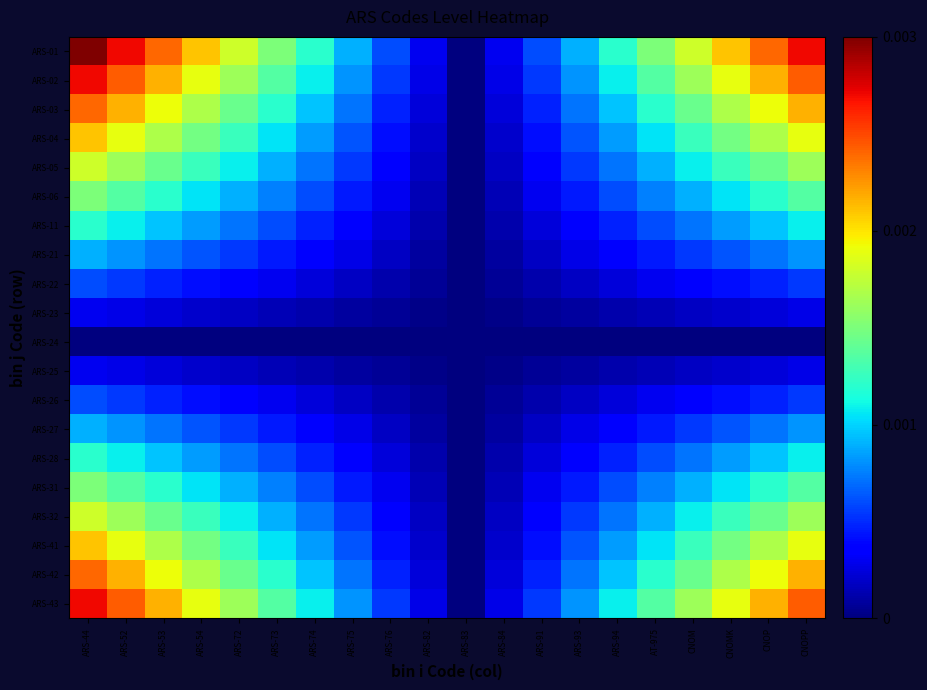

At which category is the sum across all series the highest?

ARS-44